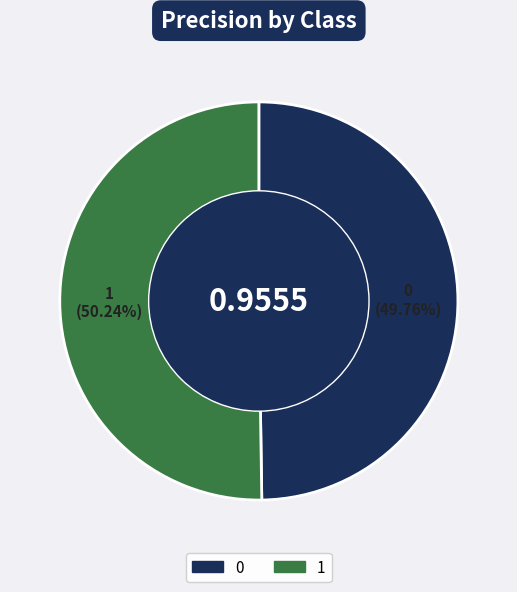

Is there a majority slice in this chart?

Yes